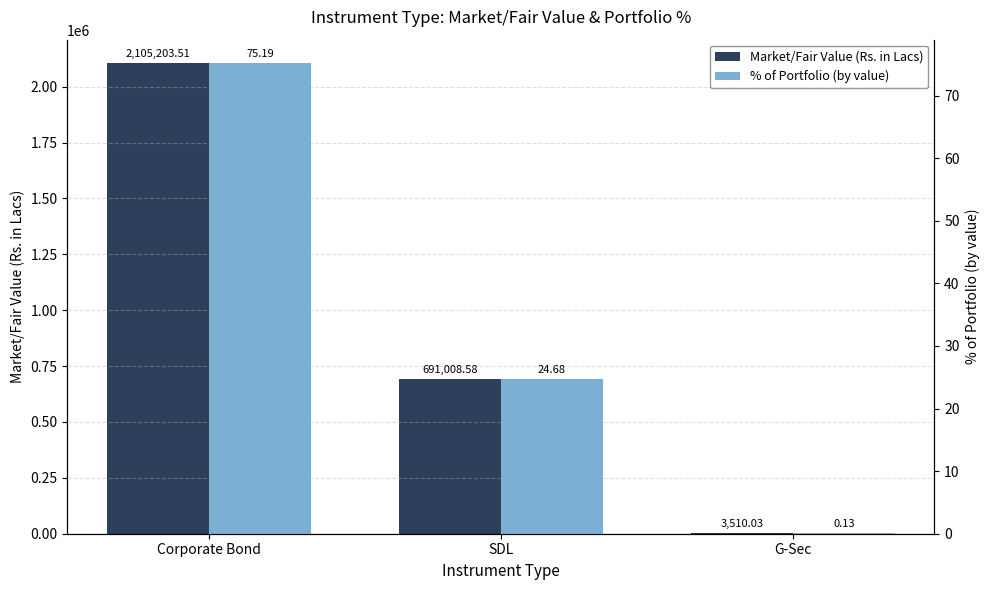

What is the approximate value of Market/Fair Value (Rs. in Lacs) at SDL?

691008.6